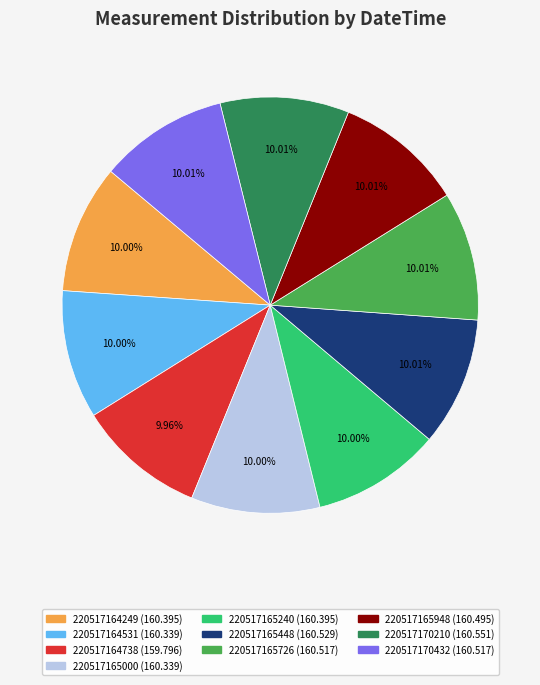

Is there a majority slice in this chart?

No